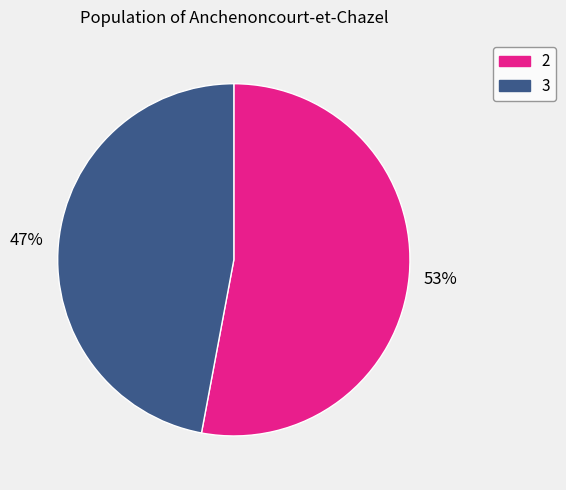

To the nearest percent, what is the combined percentage of 2 and 3?

100%